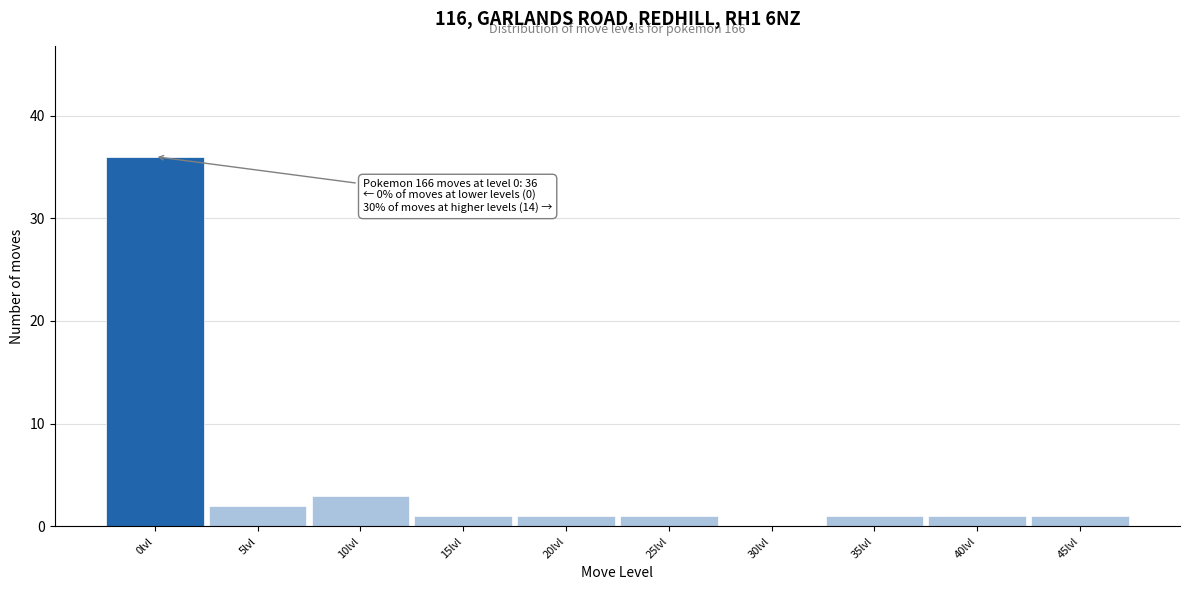

Reading left to right, list all the values displayed in this chart.

0lvl=36	5lvl=2	10lvl=3	15lvl=1	20lvl=1	25lvl=1	30lvl=0	35lvl=1	40lvl=1	45lvl=1